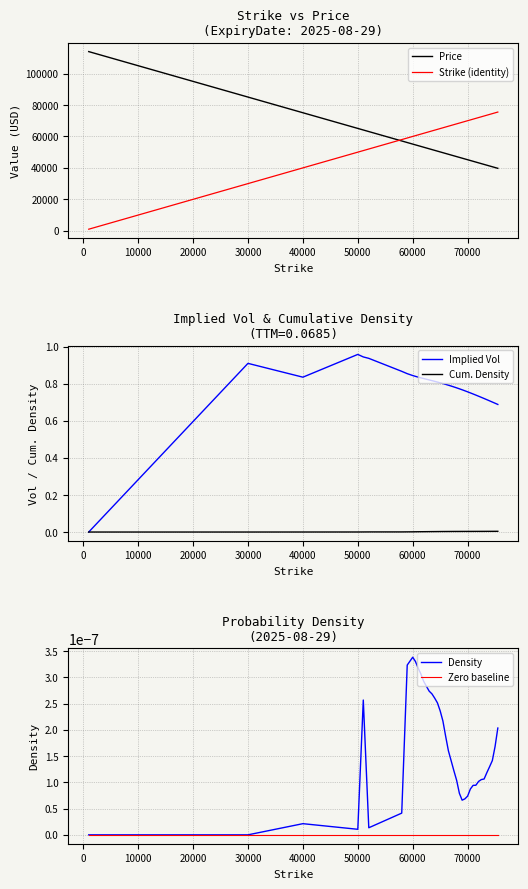

Is it true that Strike (identity) equals 54512.9 at 40000?

False